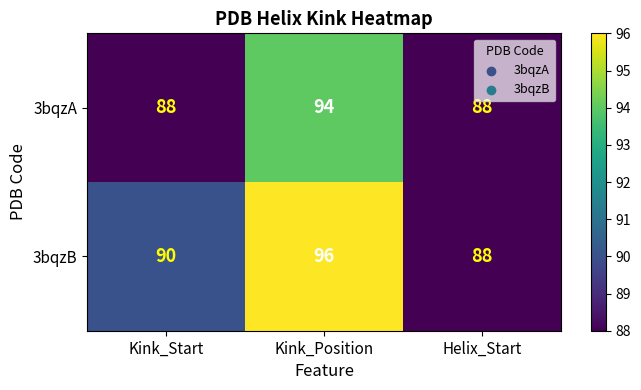

What is the total value across all series at Helix_Start?

176